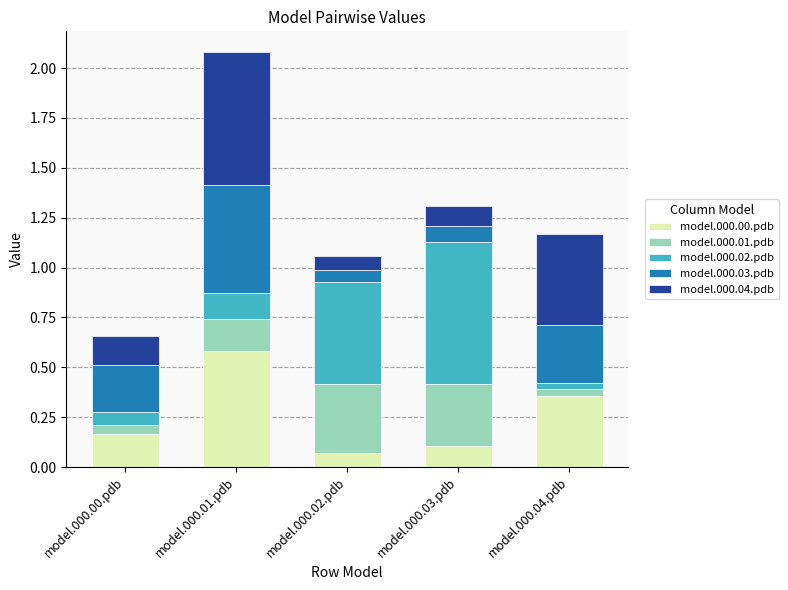

At which label does model.000.00.pdb reach its peak?

model.000.01.pdb